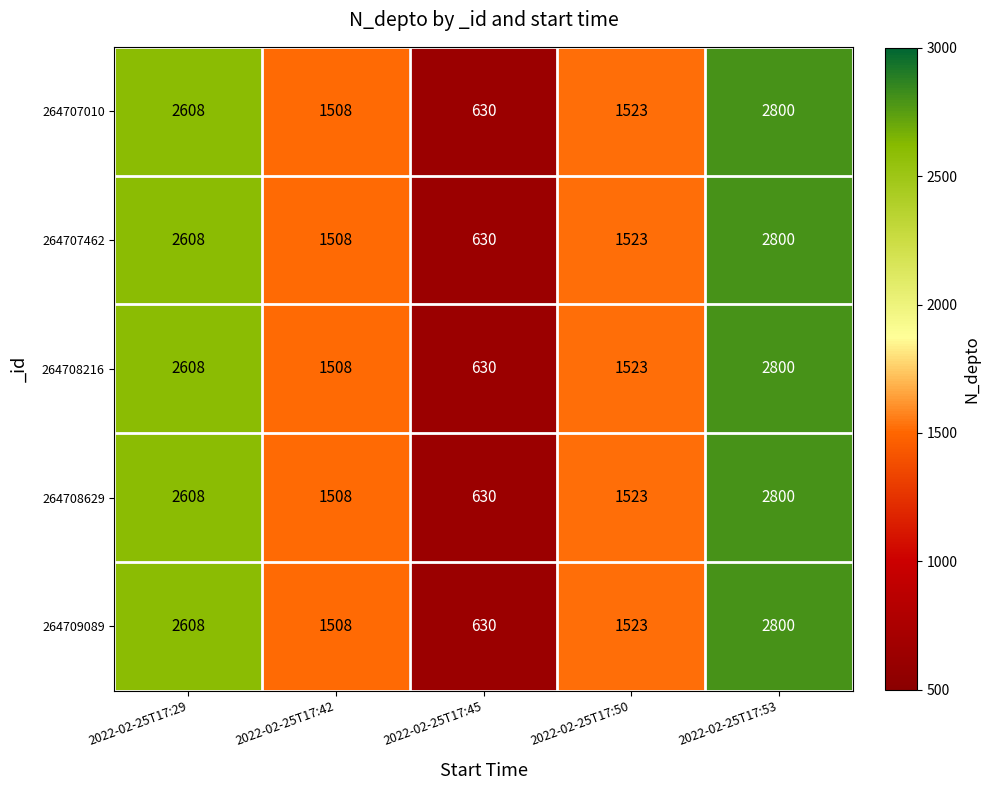

True or false: 264709089 has a value of 896 at 2022-02-25T17:45.

False